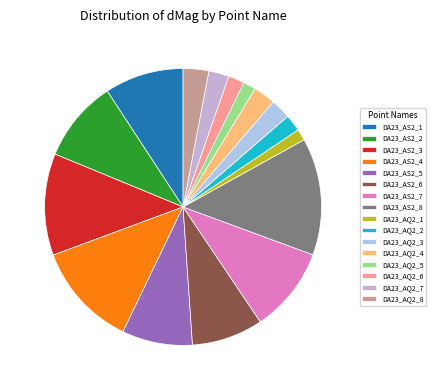

To the nearest percent, what is the average slice percentage?

6%